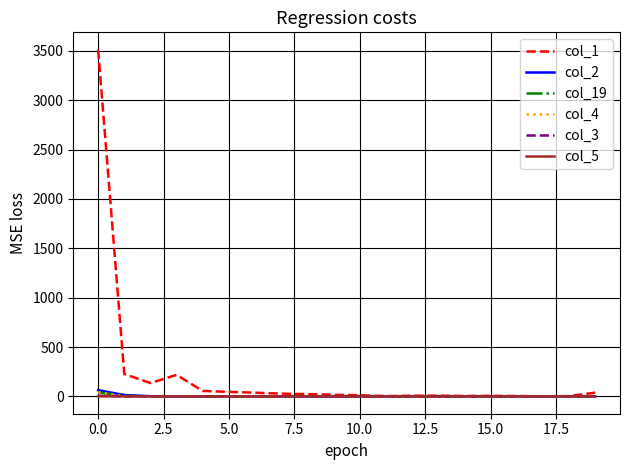

What is the average value of the col_1 series?

219